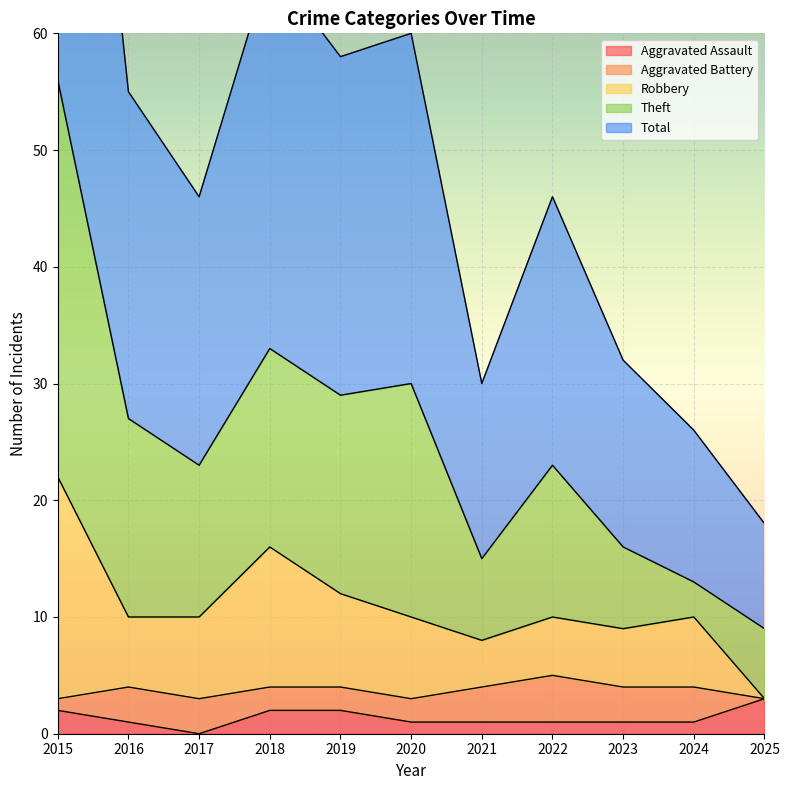

True or false: Aggravated Assault has a value of 2 at 2018.

True